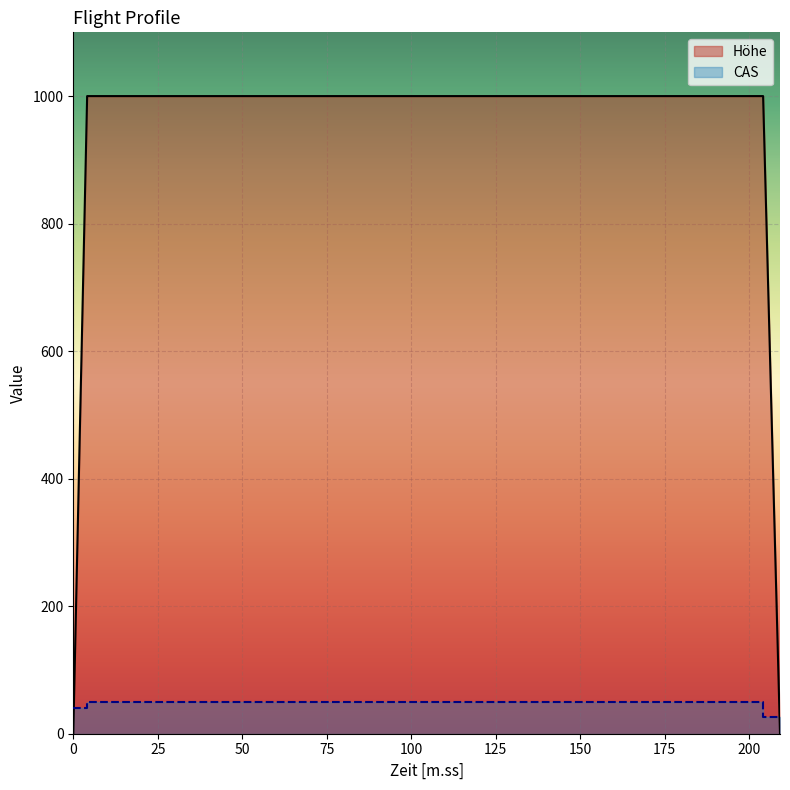

Which series ends up on top after the final intersection of Höhe and CAS?

CAS